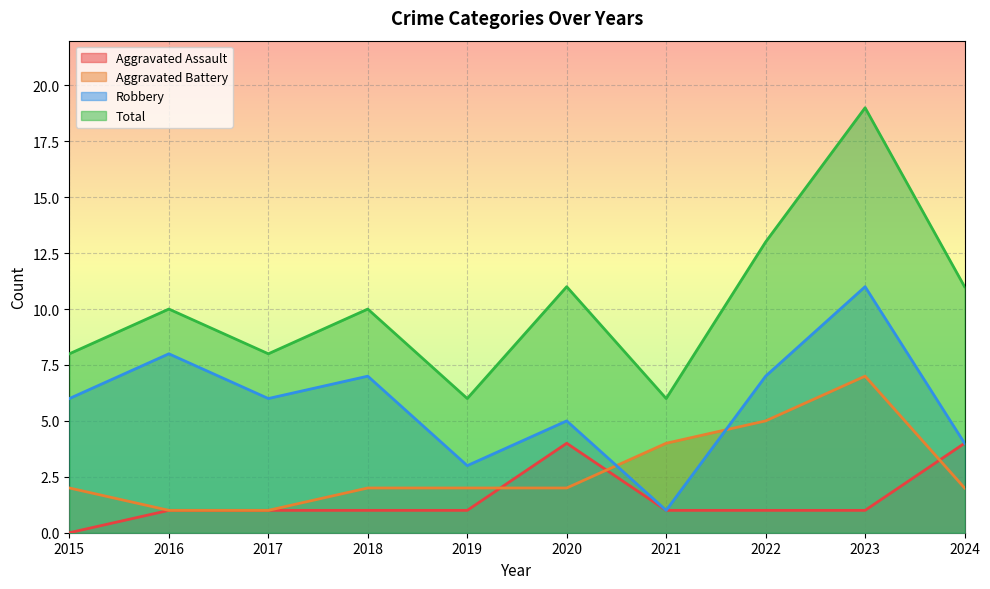

What is the total value across all series at 2021?

12